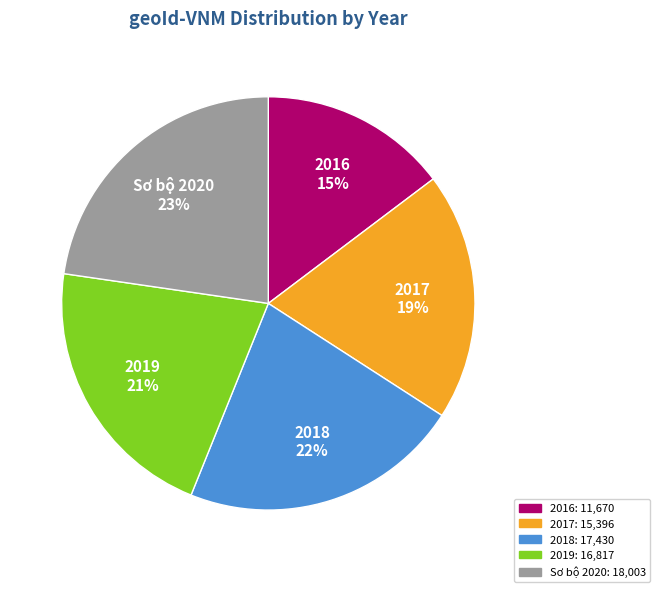

To the nearest percent, what is the difference between the largest and smallest slice percentages?

8%